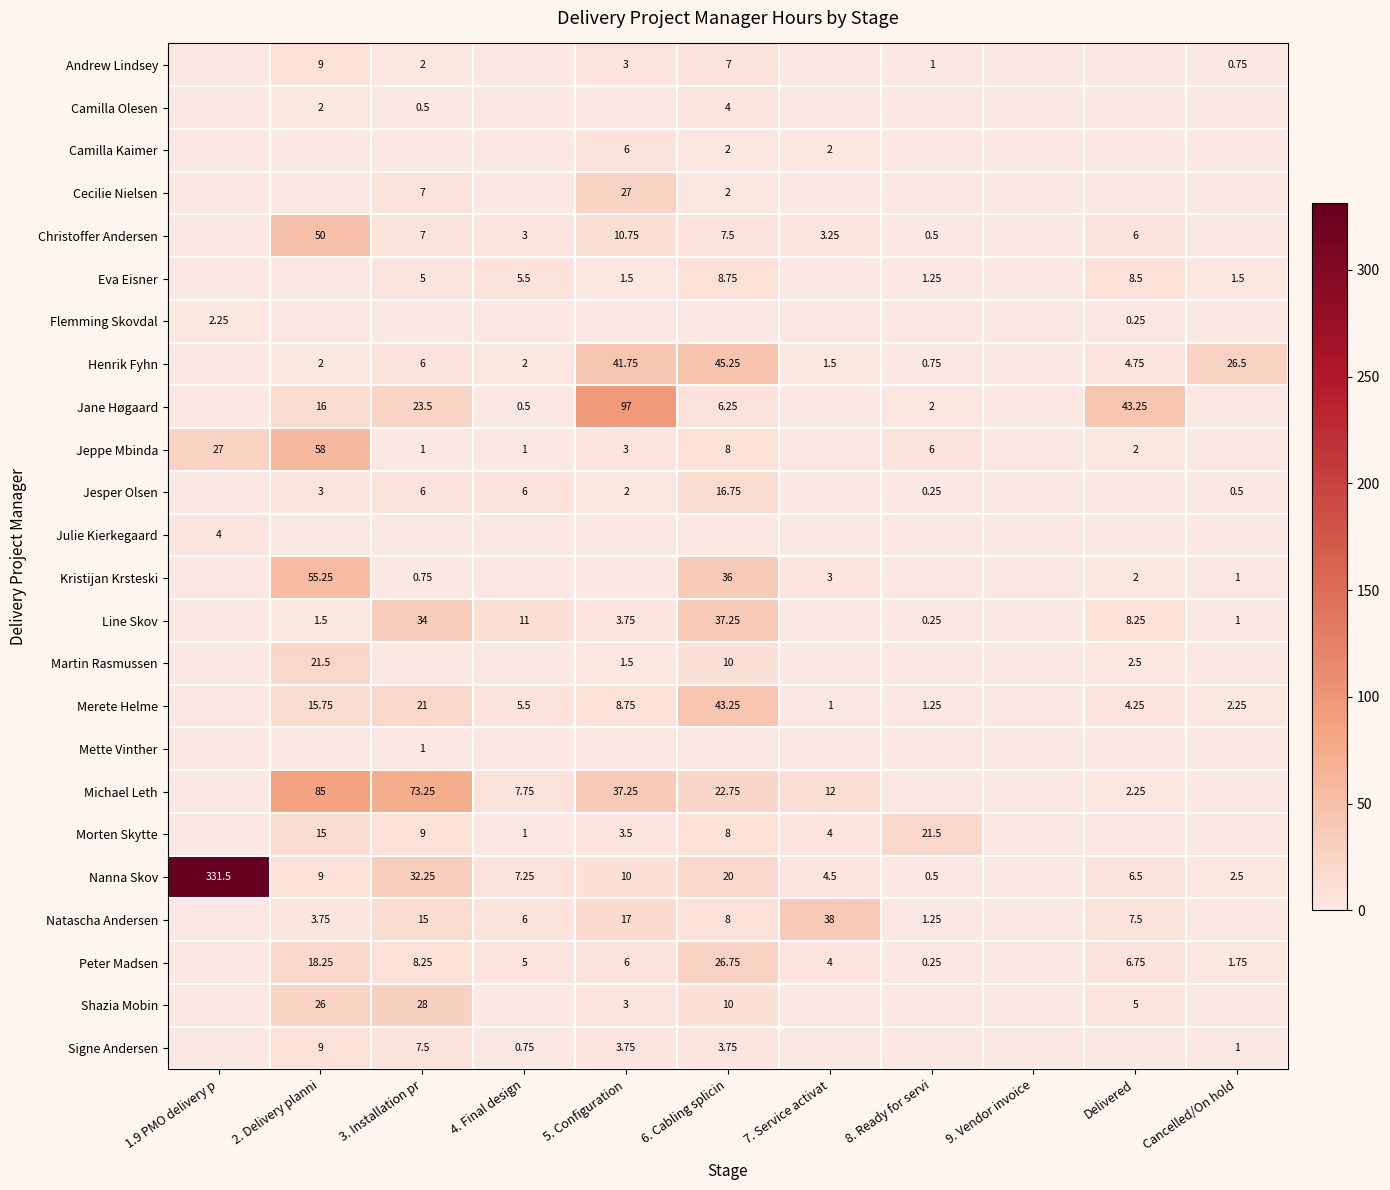

Is the value of Nanna Skov at 8. Ready for servi greater than the value of Andrew Lindsey at 8. Ready for servi?

No